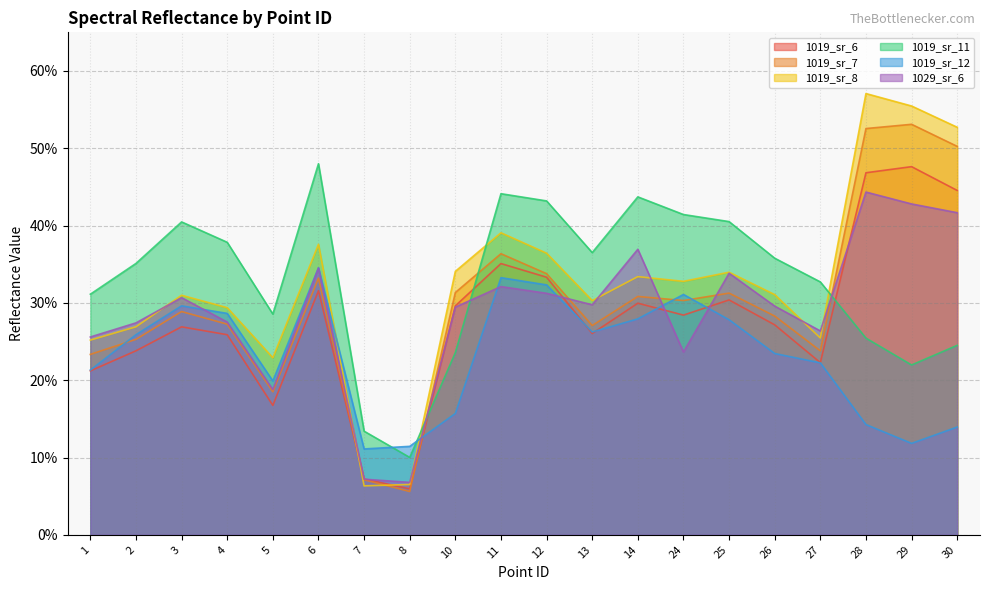

At which category does 1029_sr_6 reach its first local peak?

3